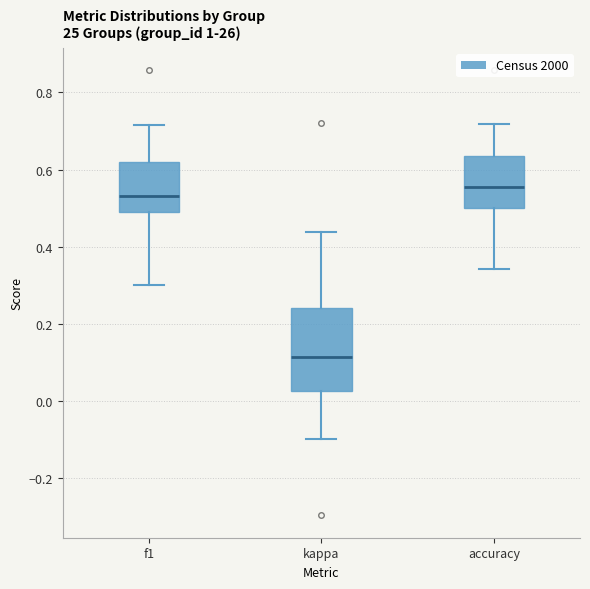

Reading left to right, transcribe this box plot: for each box, give where its median line is, the range the box spans, and where its two whiskers end, as read against the y-axis. The values are not printed on the chart, so give them approximately, as read against the axis.

f1: median 0.54, box 0.48 to 0.62, whiskers 0.30 to 0.72
kappa: median 0.12, box 0.02 to 0.24, whiskers -0.10 to 0.44
accuracy: median 0.56, box 0.50 to 0.64, whiskers 0.34 to 0.72